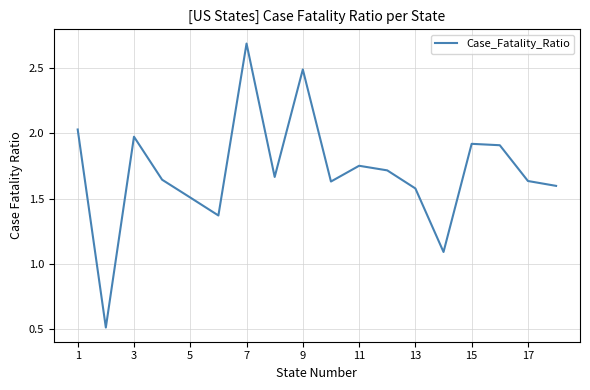

What is the greatest value displayed?

2.7